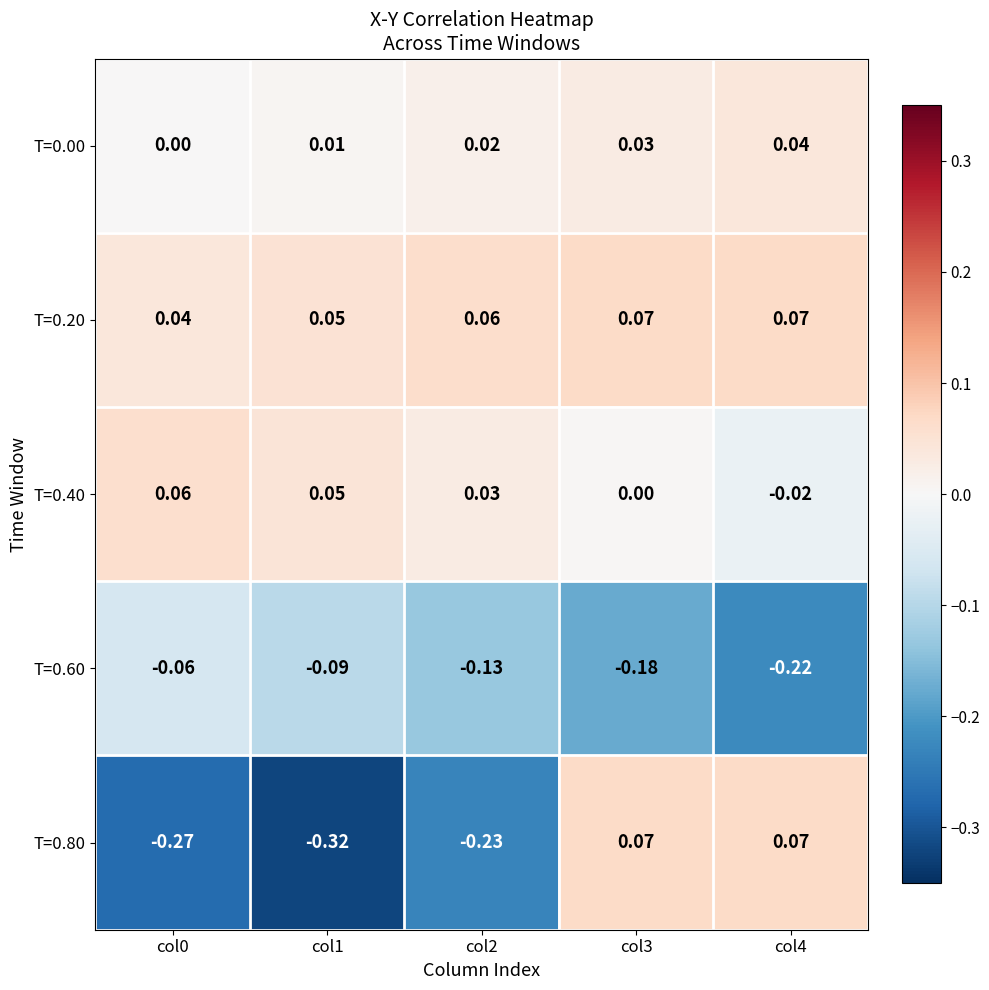

How many data points in T=0.80 are above 0?

2